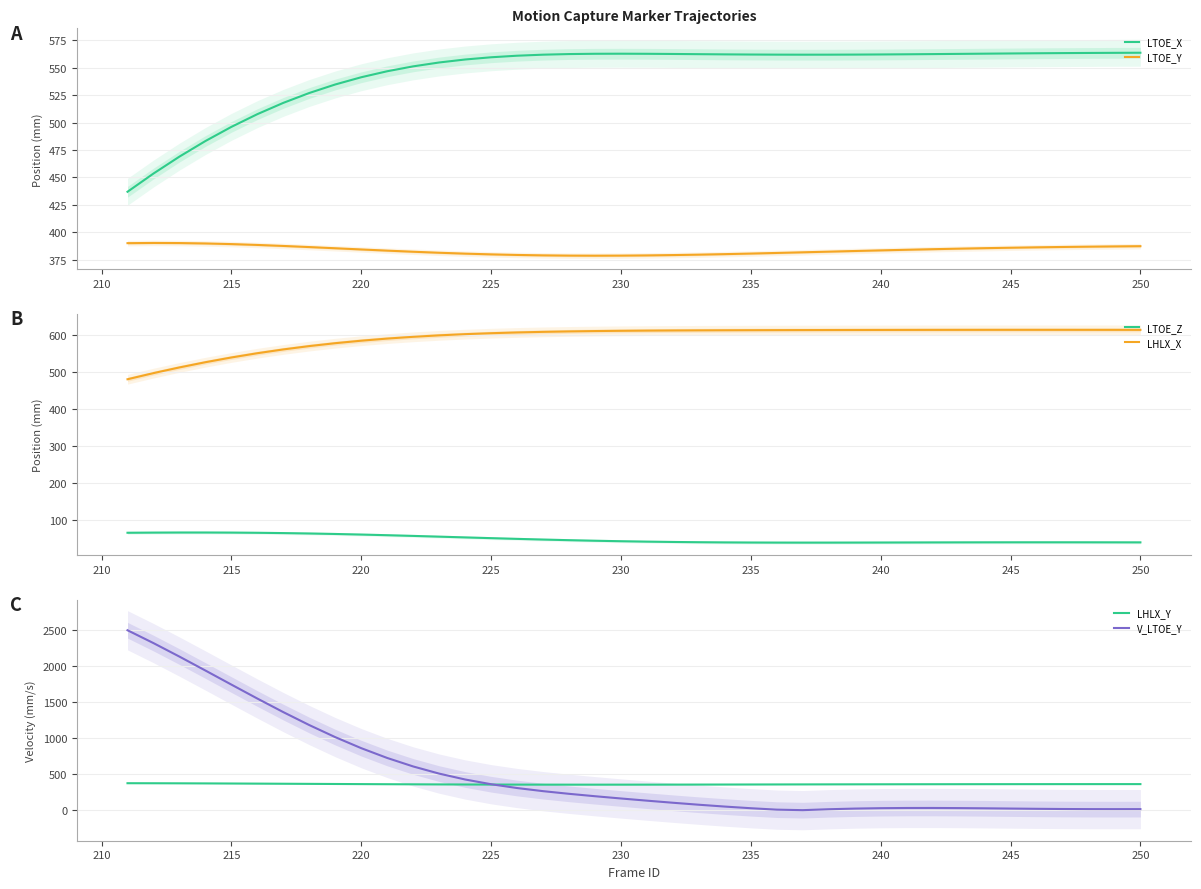

What is the minimum value for LTOE_Y?

378.5